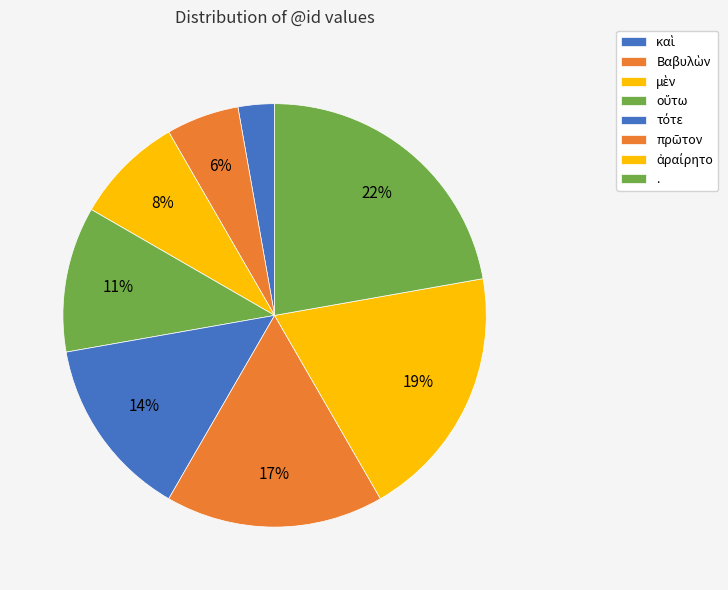

What is the smallest slice in the pie chart?

καὶ